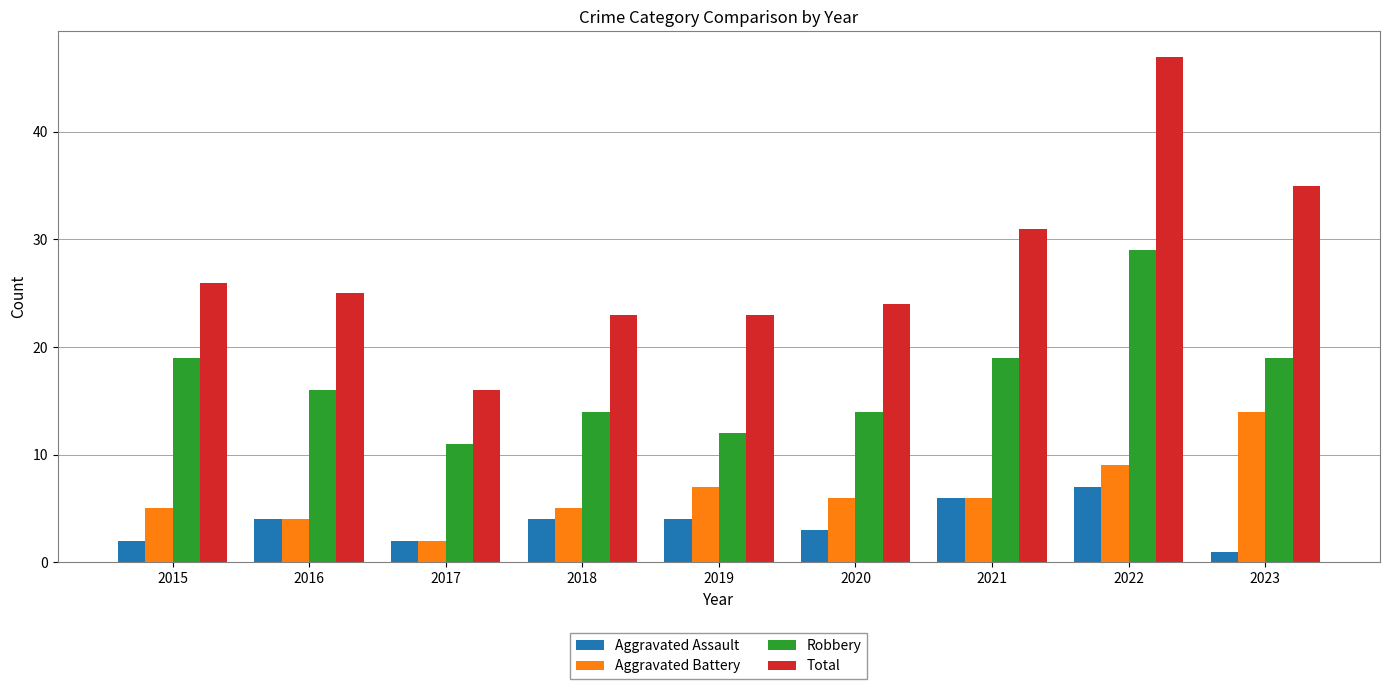

Which series has the widest spread of values?

Total